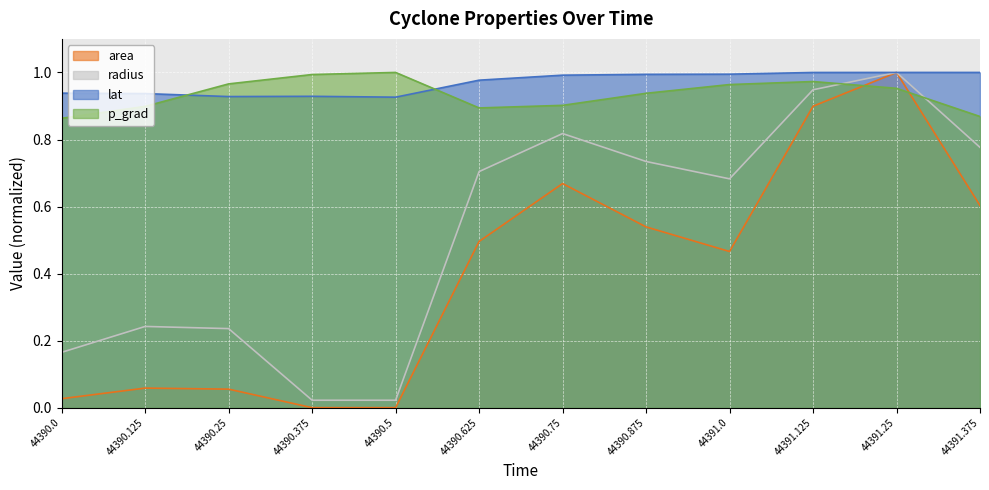

What is the minimum value for p_grad?

0.9